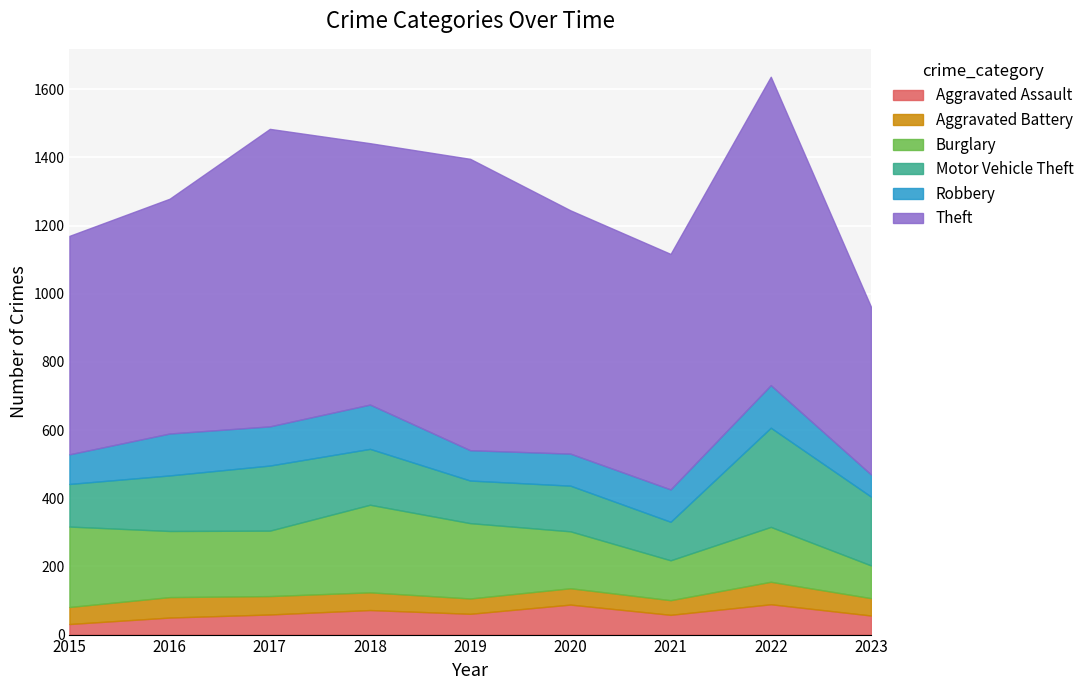

What are all the series names shown in the legend?

Aggravated Assault, Aggravated Battery, Burglary, Motor Vehicle Theft, Robbery, Theft